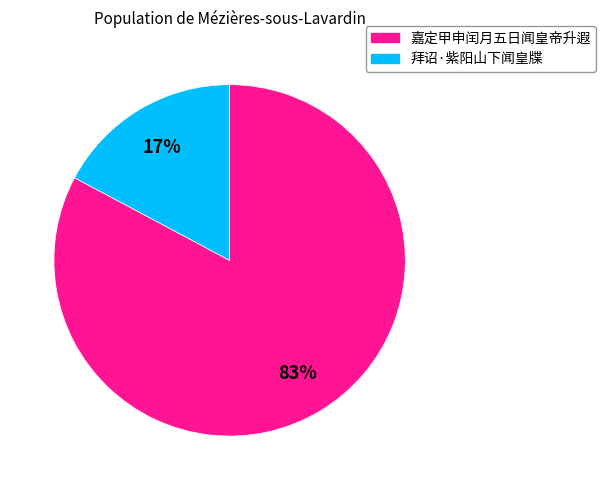

The 拜诏·紫阳山下闻皇牒 slice represents 28% of the pie. True or false?

False